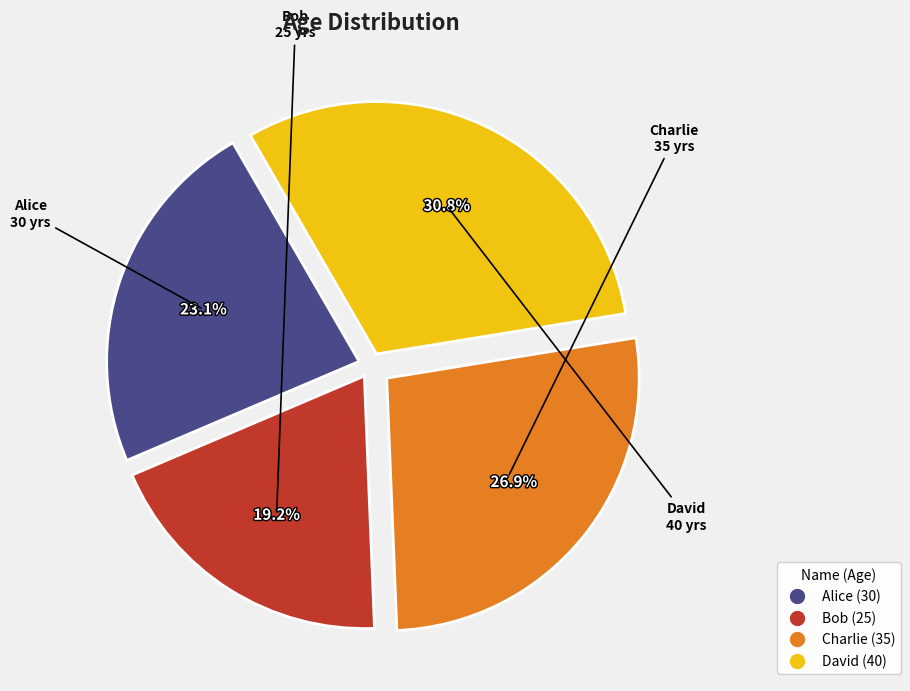

Does any single category account for the majority?

No